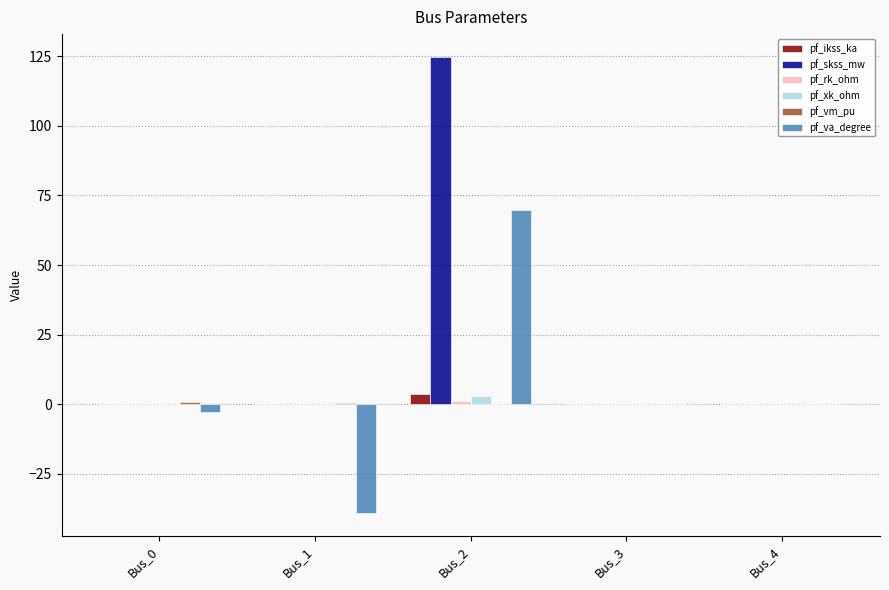

How many groups of bars are there?

5